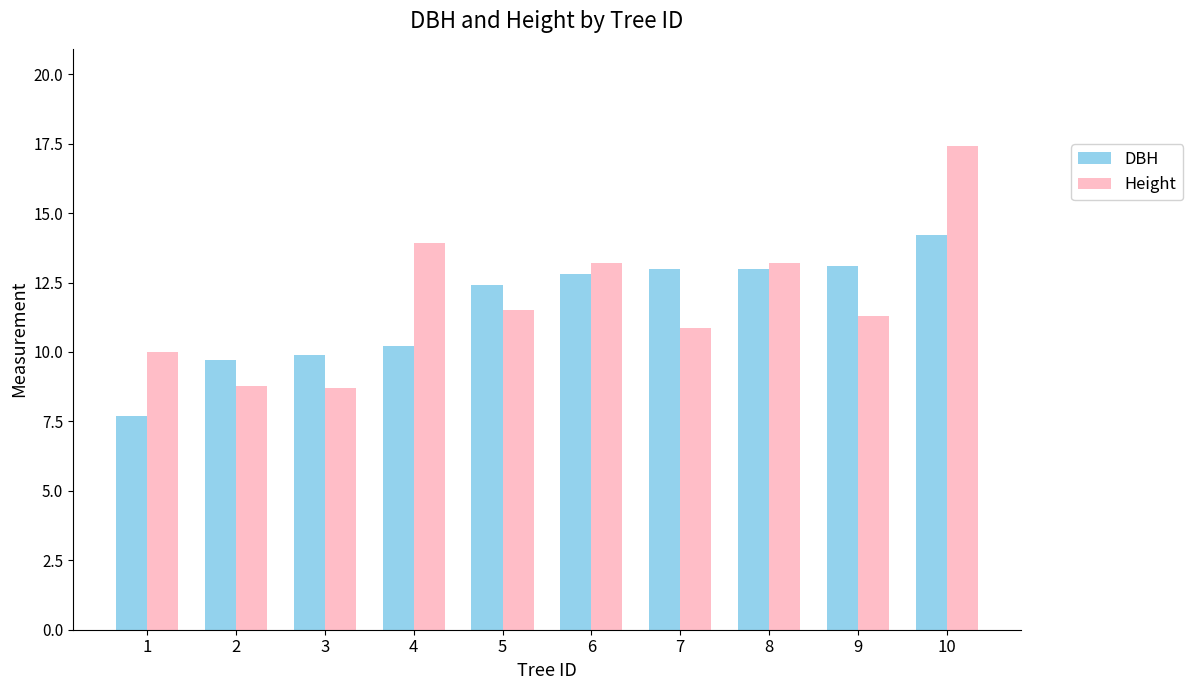

What is the sum of the DBH values at 10 and 4?

24.4